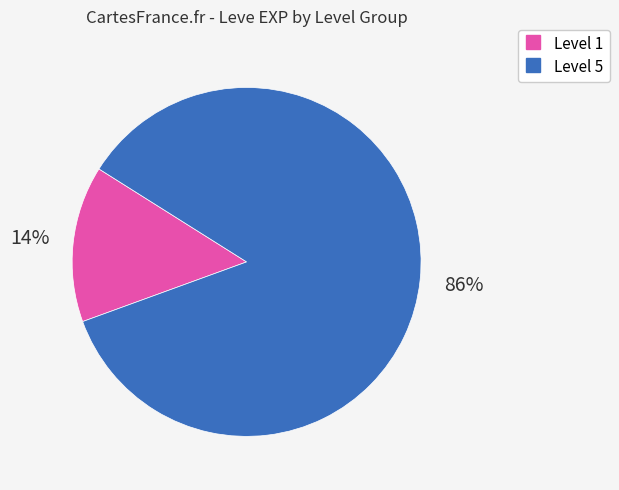

To the nearest percent, what is the combined percentage of Level 1 and Level 5?

100%